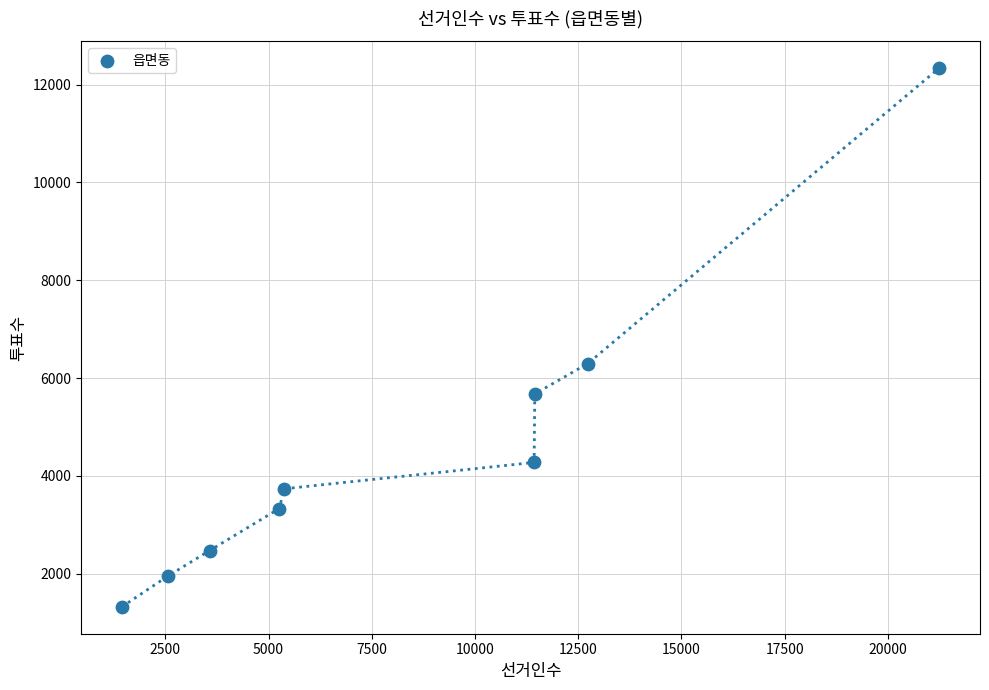

What Y value in the scatter plot is closest to 6830?

6296